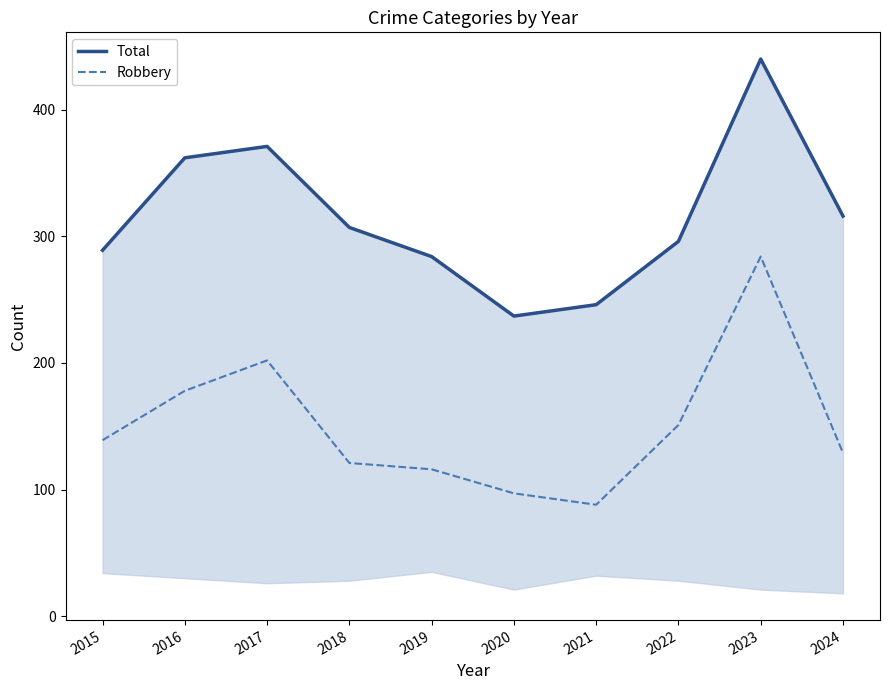

How many values in the Robbery series are below 139?

5